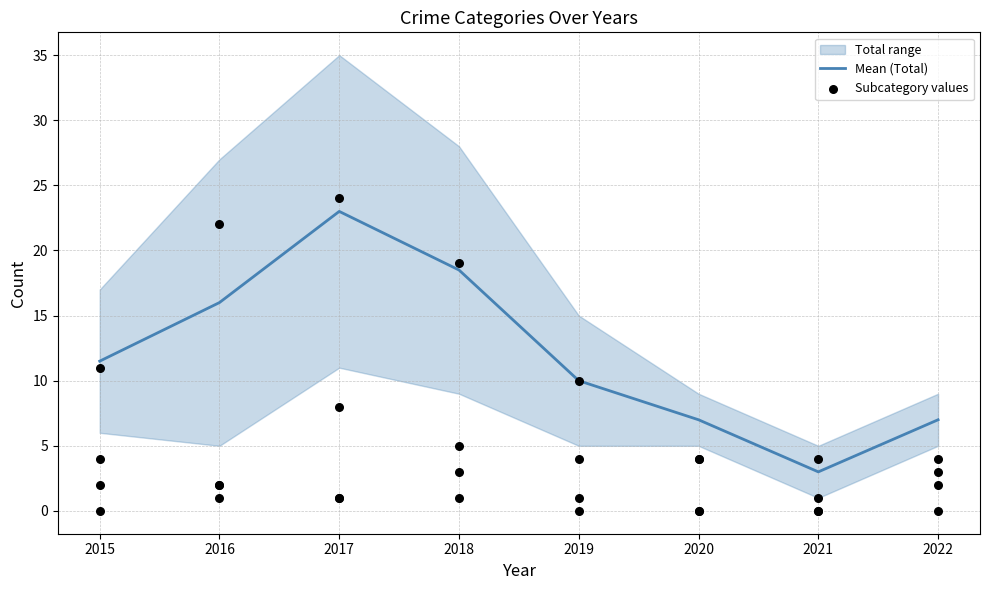

What is the ratio of the value at 2017 to the value at 2021?

7.7